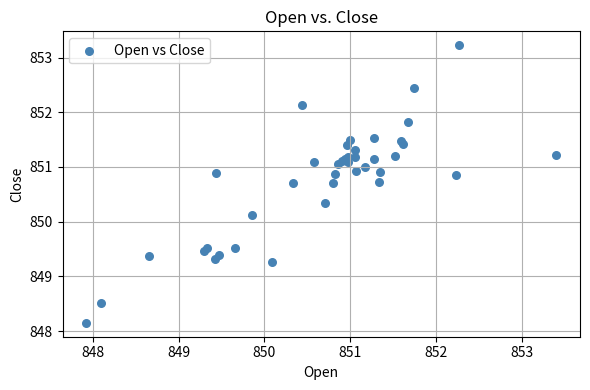

What Y value in the scatter plot is closest to 850?

850.1